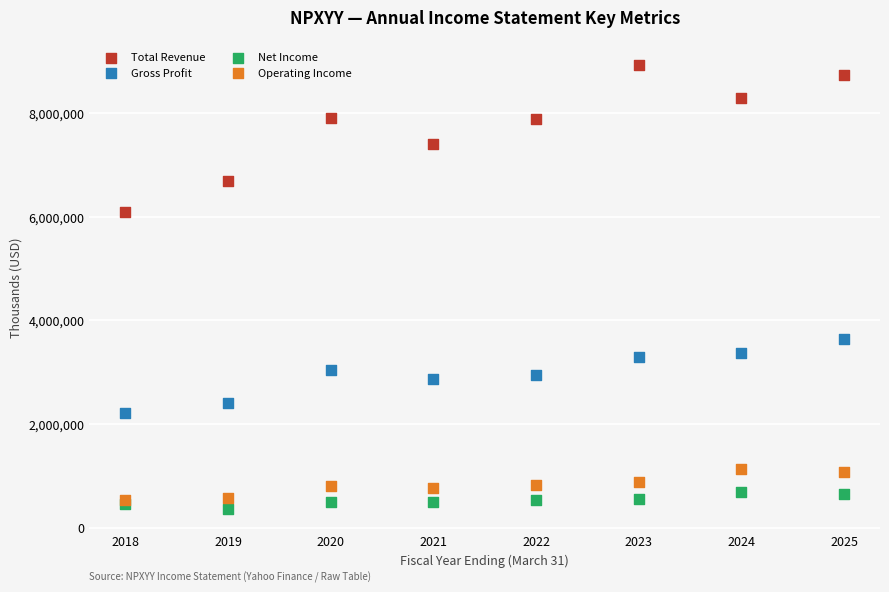

What are all the series names shown in the legend?

Total Revenue, Gross Profit, Net Income, Operating Income